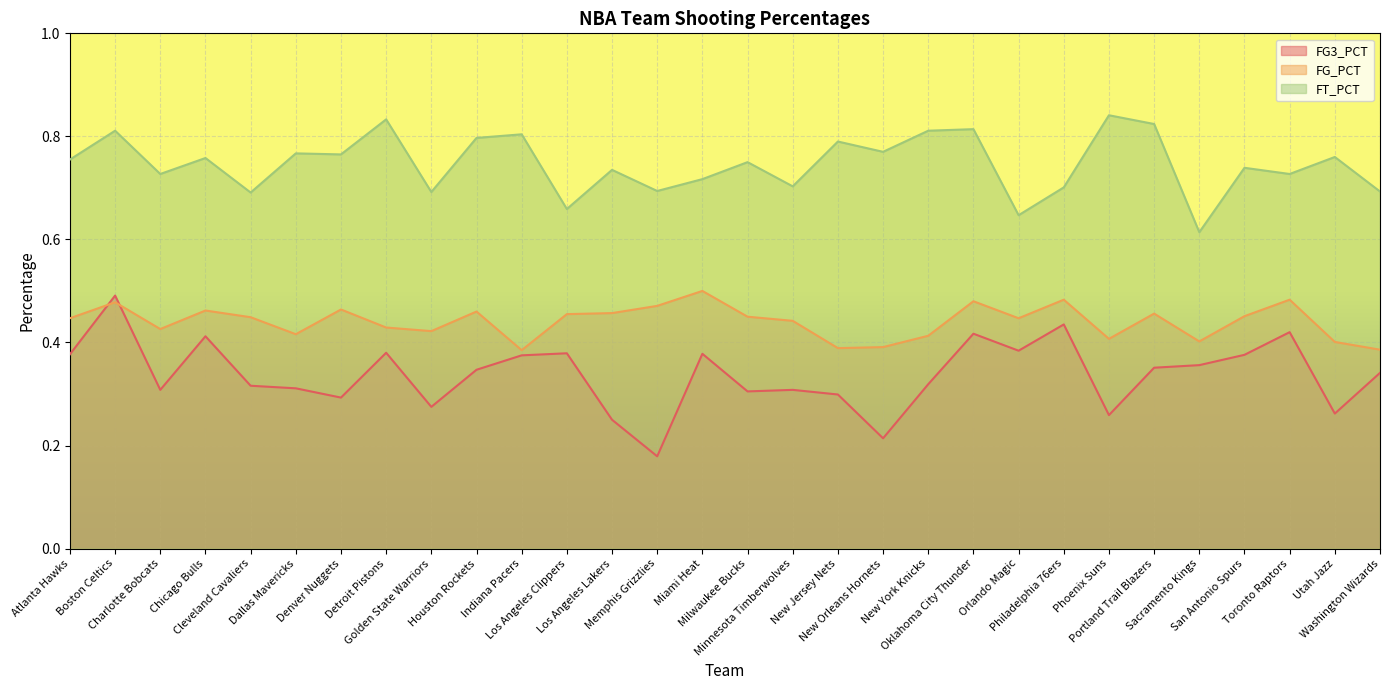

The value of FG_PCT at Utah Jazz is 0.2. True or false?

False